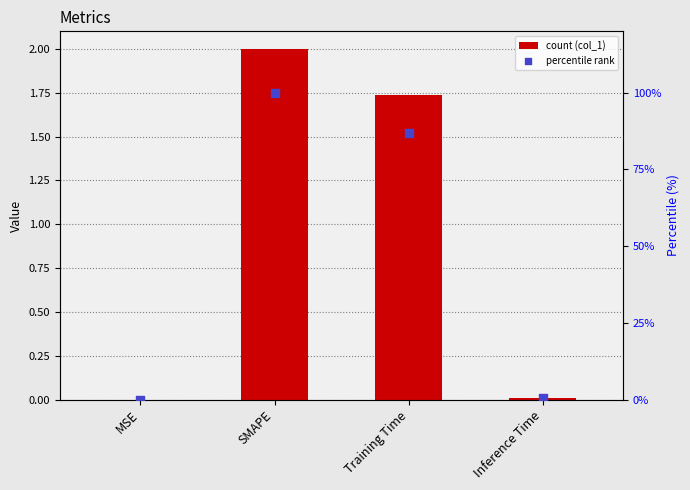

Which series has the widest spread of Y values?

percentile rank